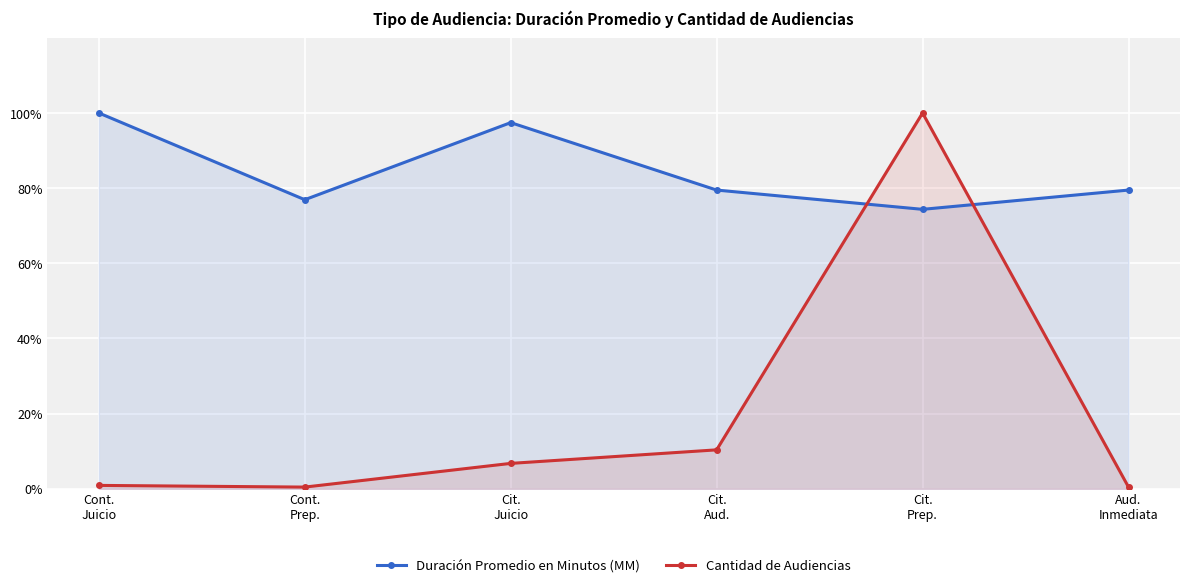

Reading left to right, extract all data points from this chart.

Duración Promedio en Minutos (MM): 100.0	76.9	97.4	79.5	74.4	79.5
Cantidad de Audiencias: 0.9	0.5	6.8	10.4	100.0	0.5